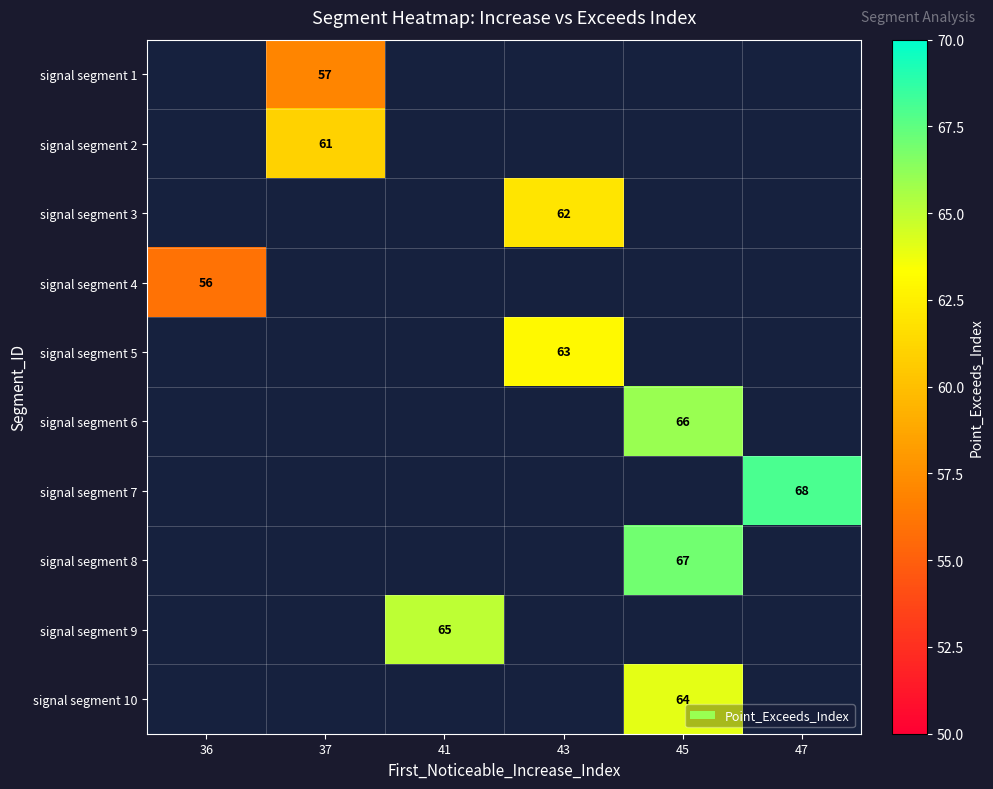

True or false: signal segment 10 has a value of 115 at 45.

False